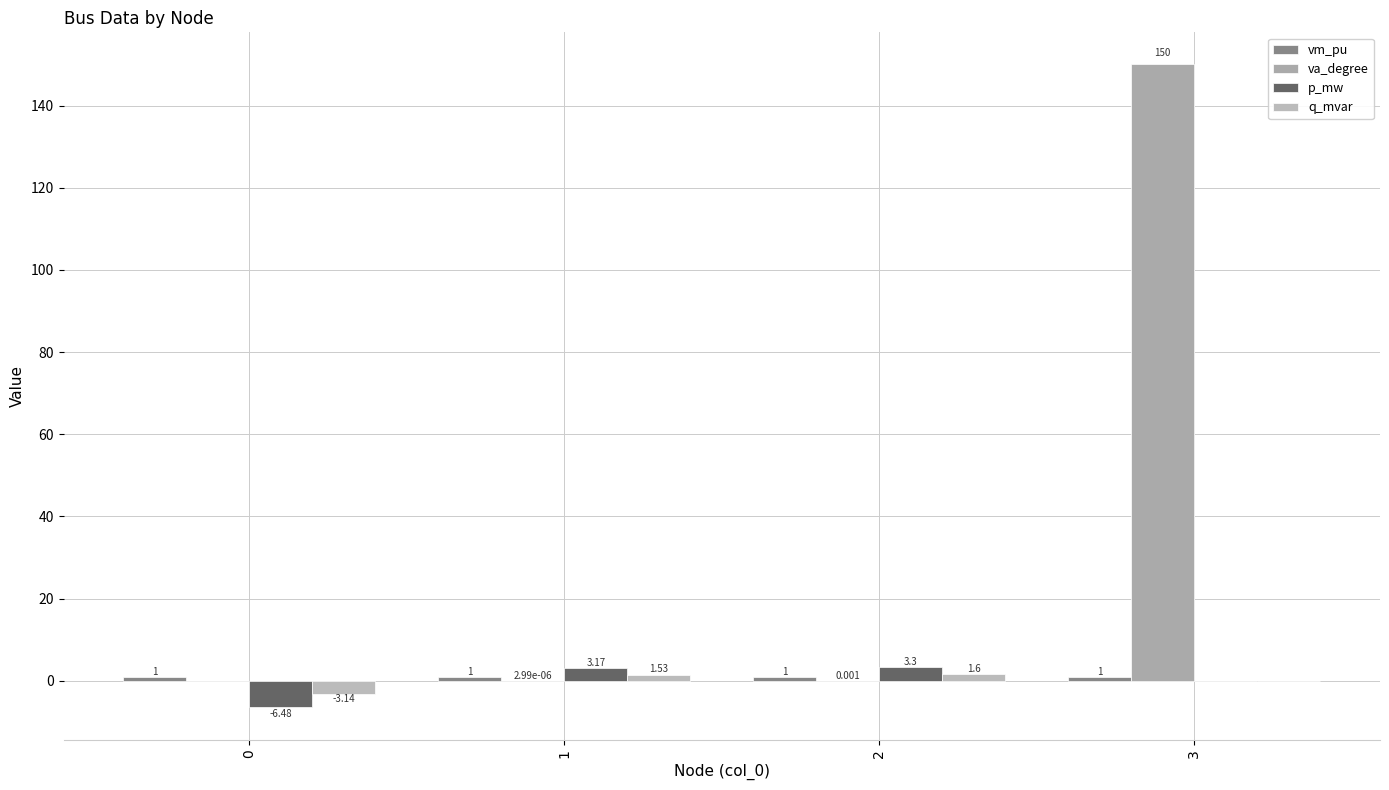

What is the minimum value for p_mw?

-6.5